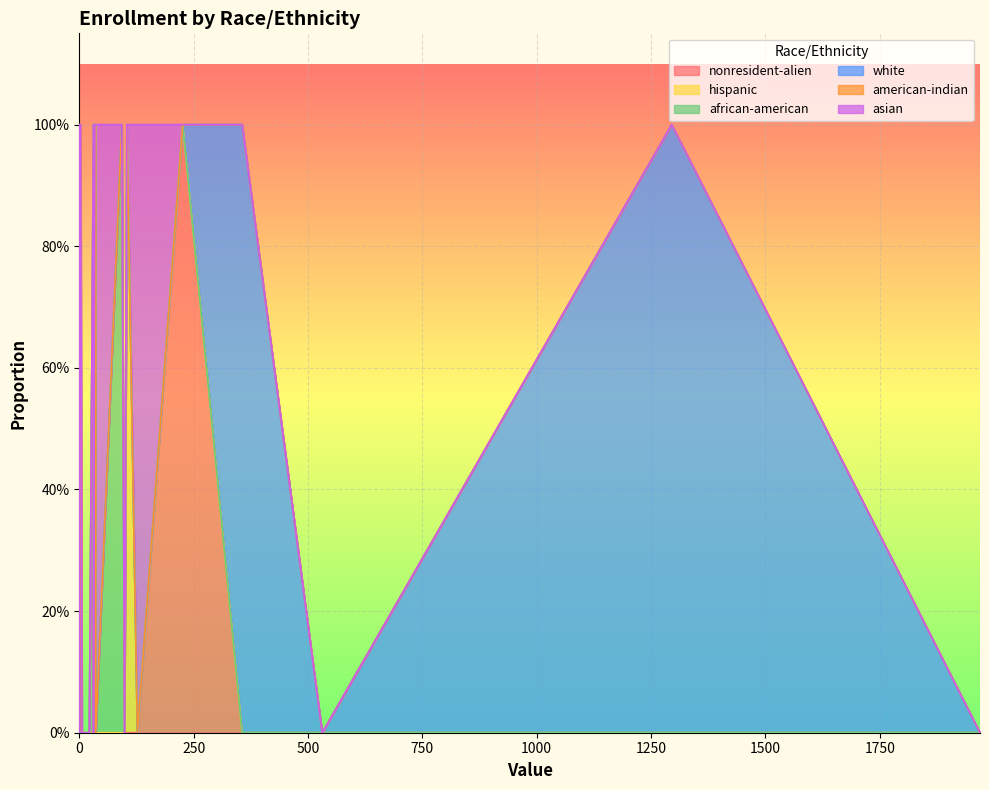

At 4, list the series in order from smallest to largest.

nonresident-alien, hispanic, white, american-indian, asian, african-american